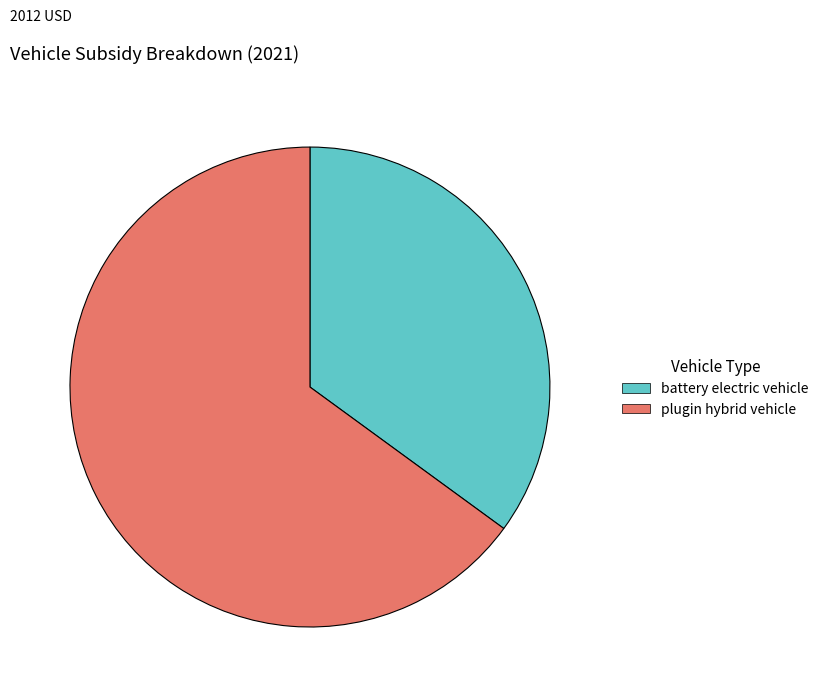

What is the majority slice?

plugin hybrid vehicle